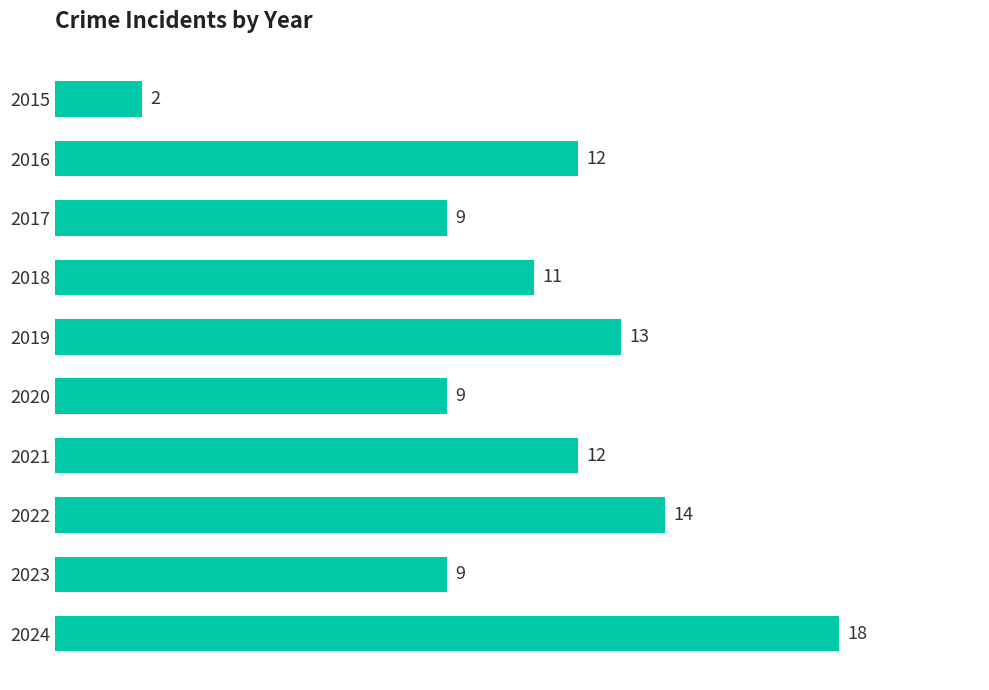

What is the value of the 5th bar from the top?

13